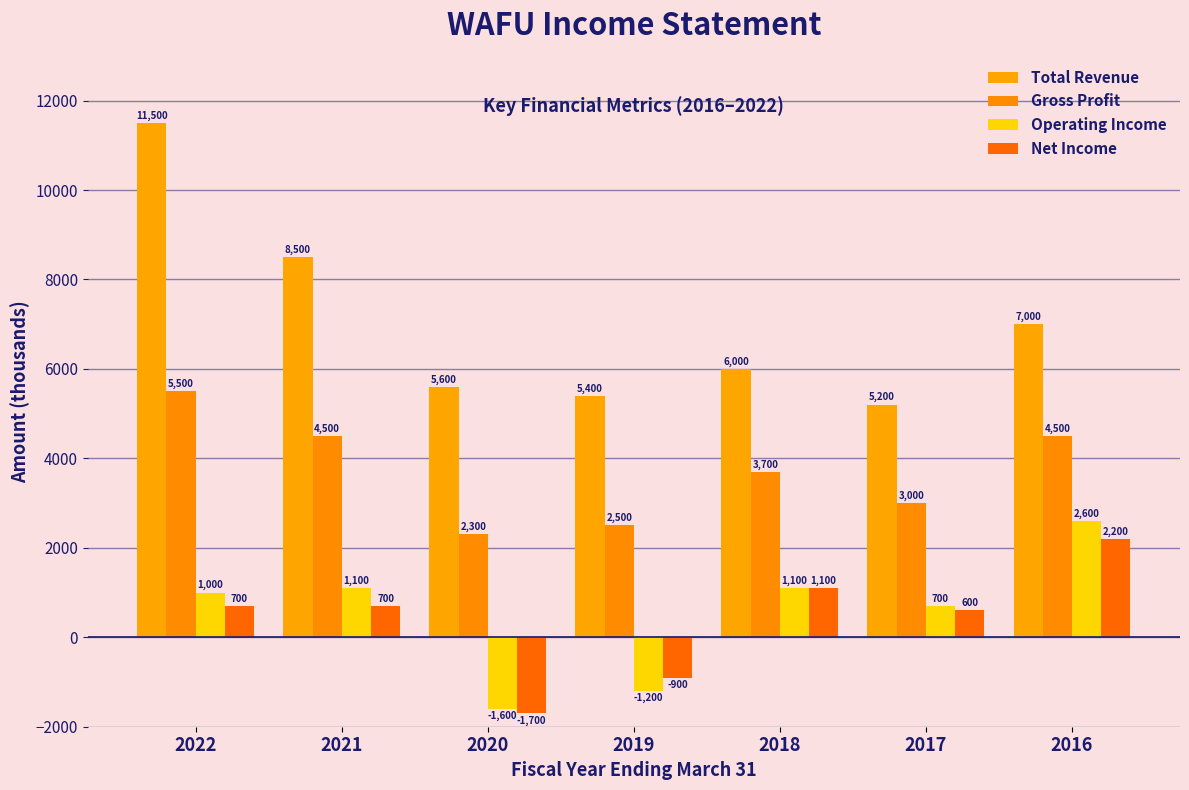

At how many categories does at least one series exceed 7411?

2